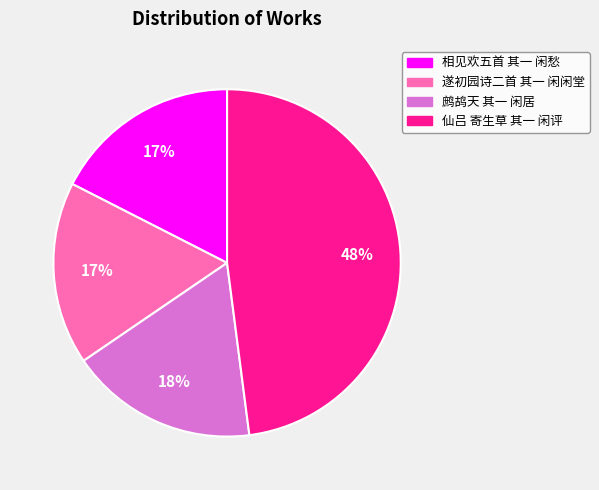

Between 相见欢五首 其一 闲愁 and 仙吕 寄生草 其一 闲评, which is larger?

仙吕 寄生草 其一 闲评